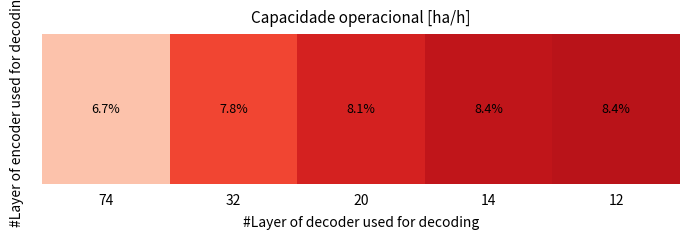

Which label corresponds to the smallest value in the chart?

74